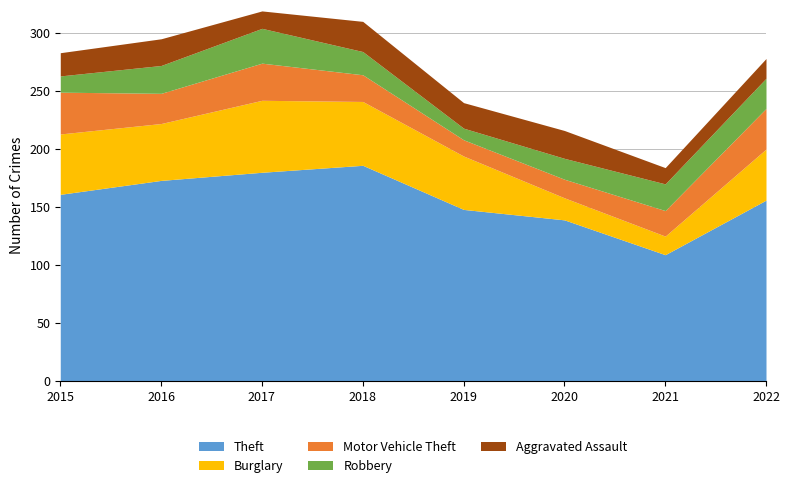

At which label does Aggravated Assault reach its minimum?

2021